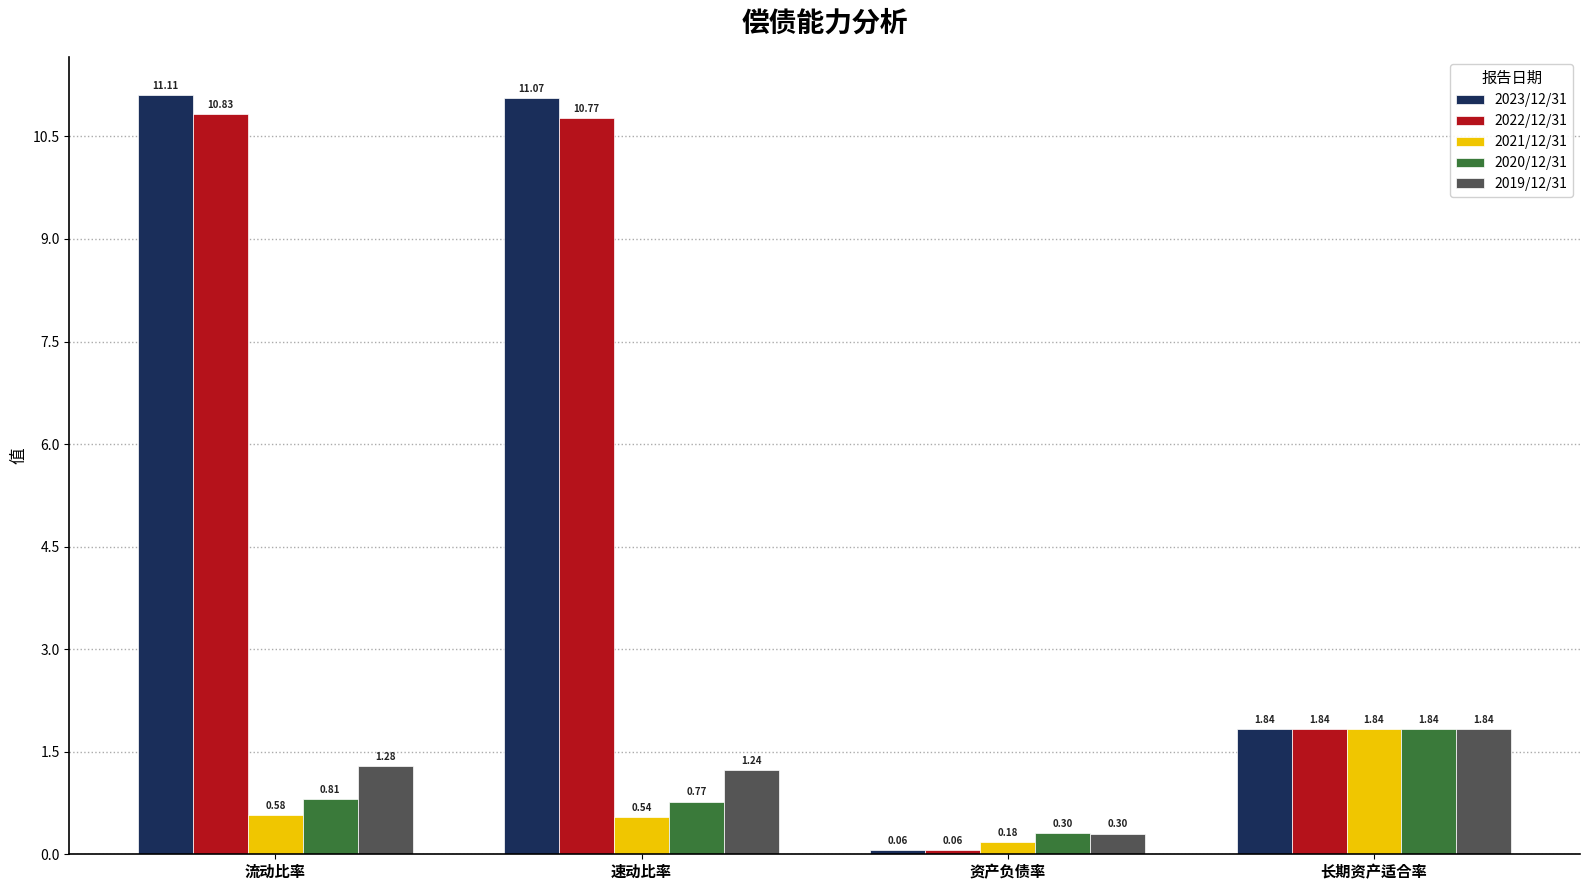

What is the difference between the 2023/12/31 values at 长期资产适合率 and 速动比率?

9.2